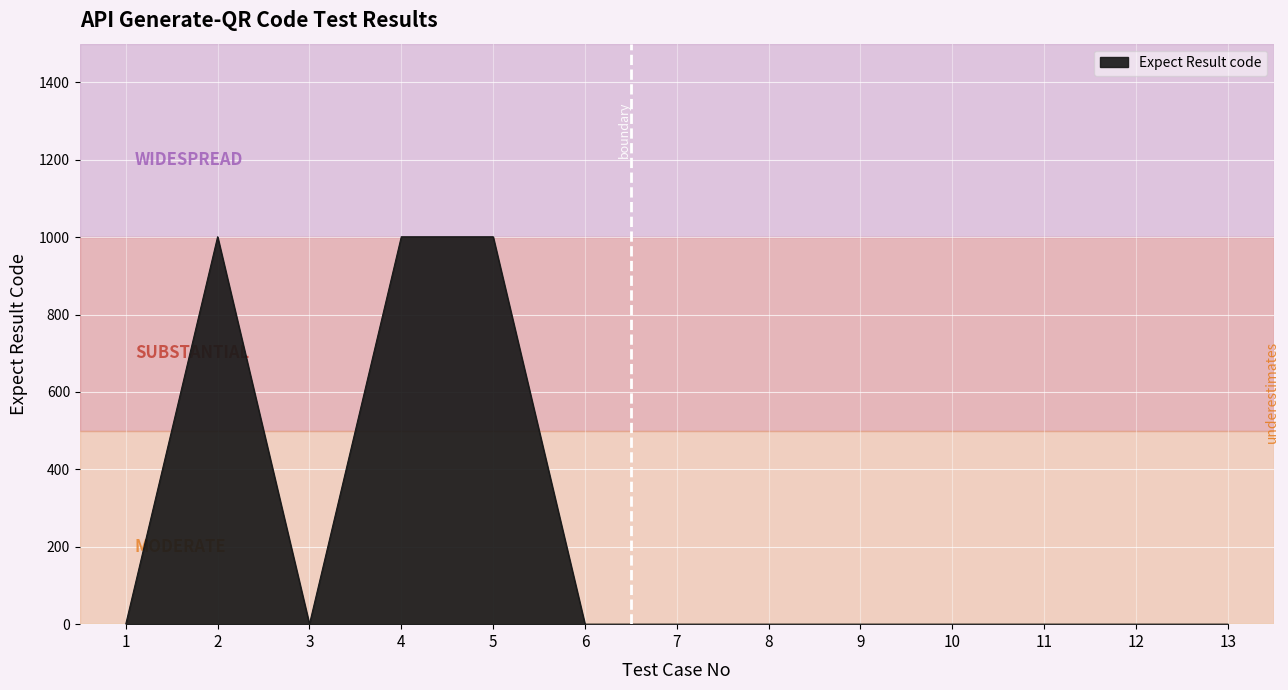

What is the difference between the maximum and minimum values?

1001